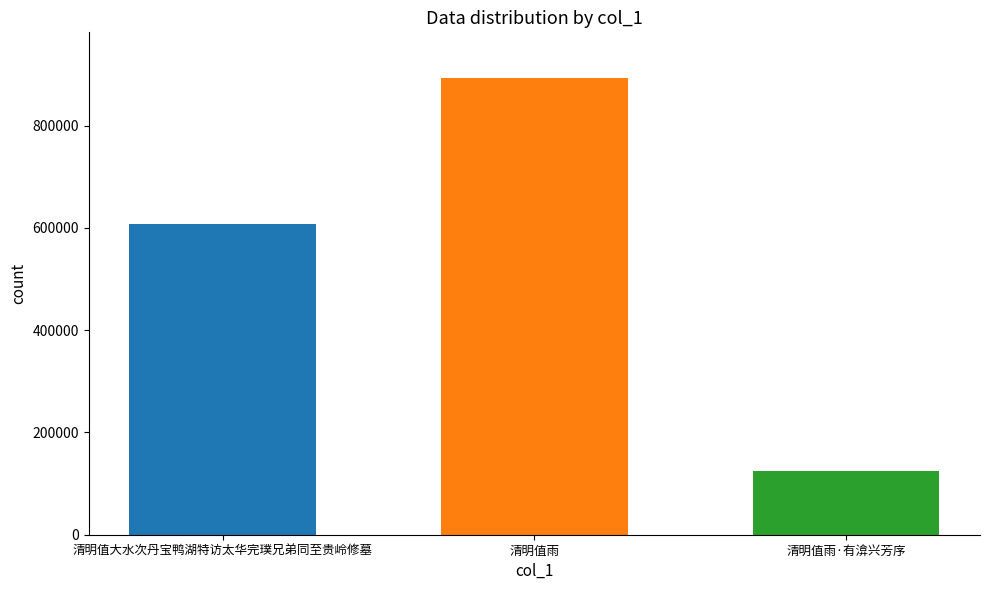

Does the chart contain stacked bars?

No